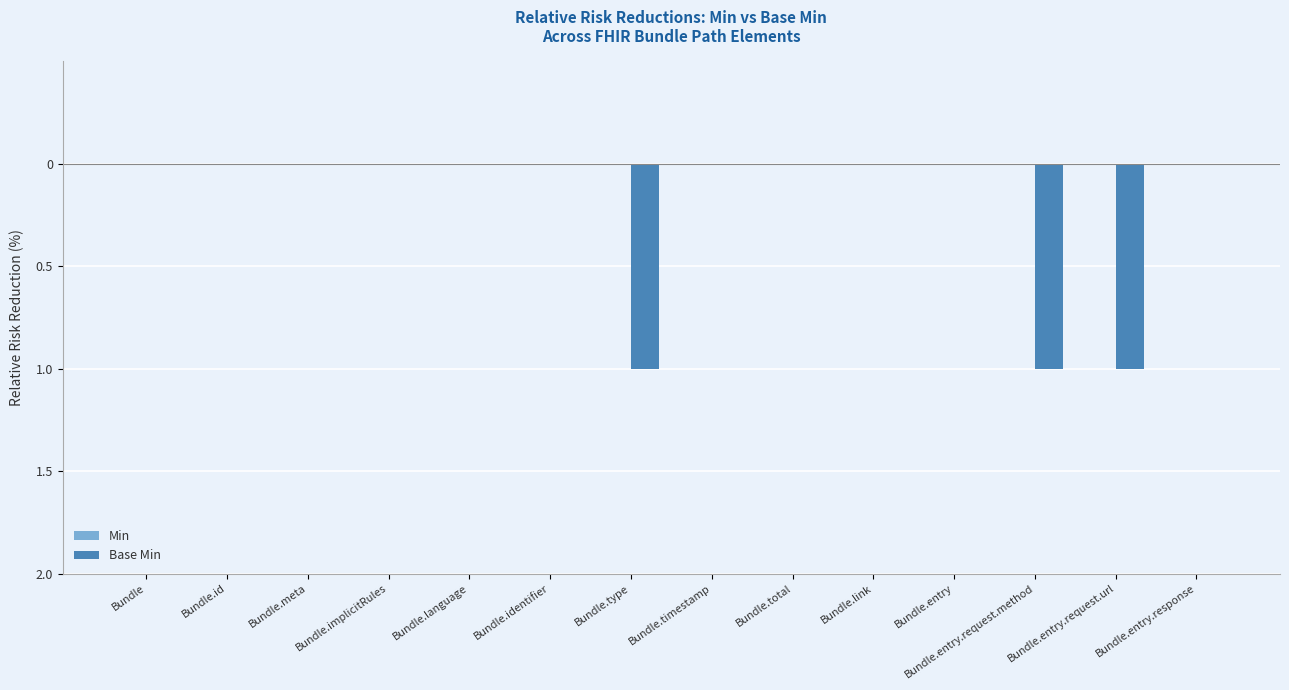

At which category does the chart reach its peak across all series?

Bundle